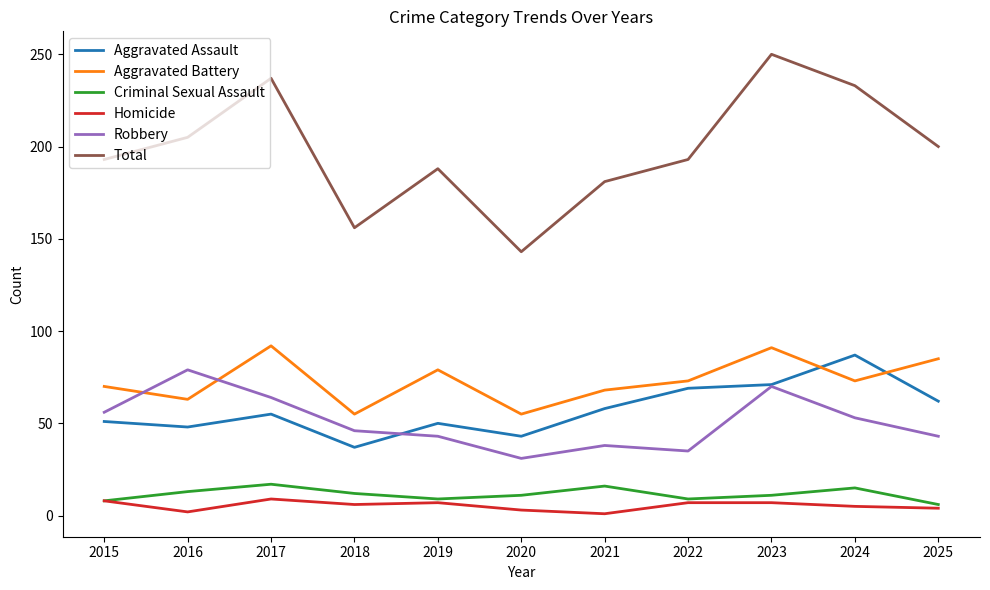

Which series has the largest total across all categories?

Total